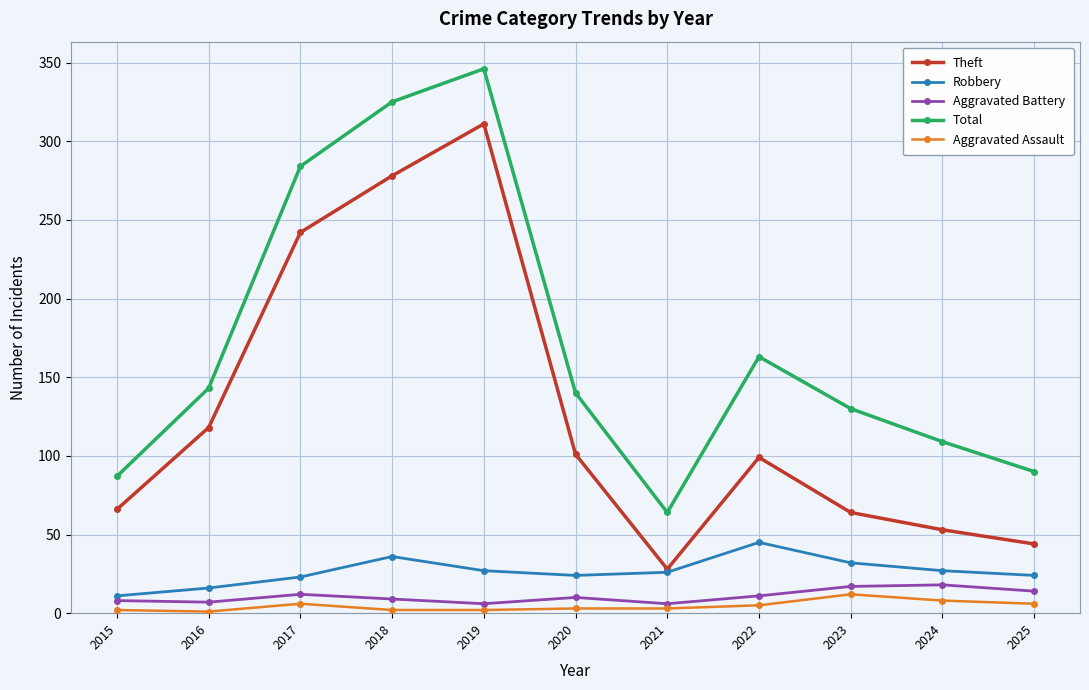

Is it true that Total equals 346 at 2019?

True